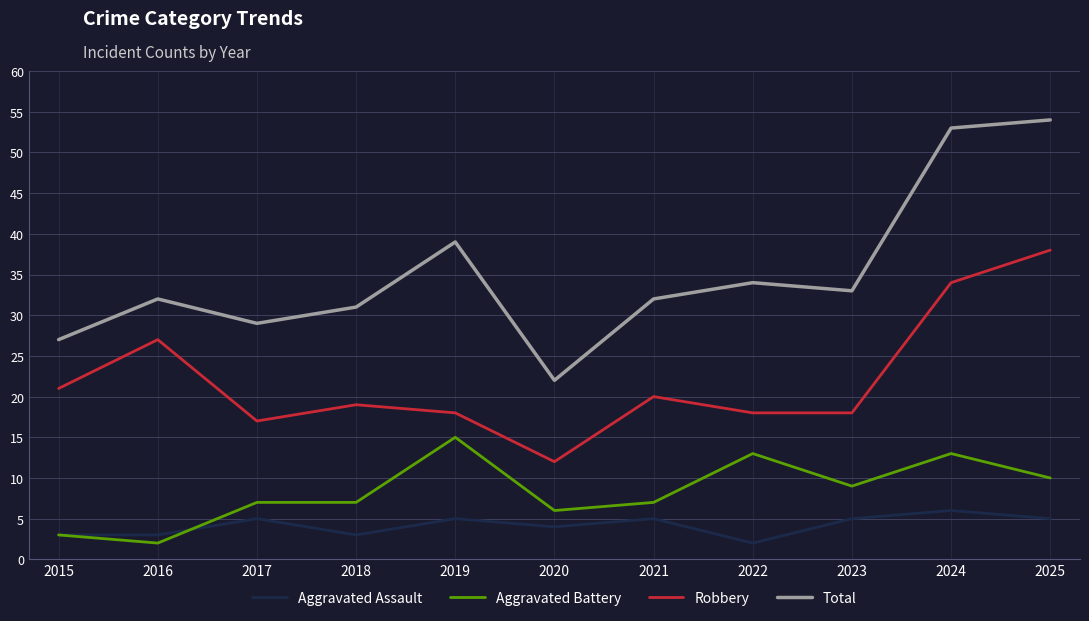

What is the average value of the Robbery series?

22